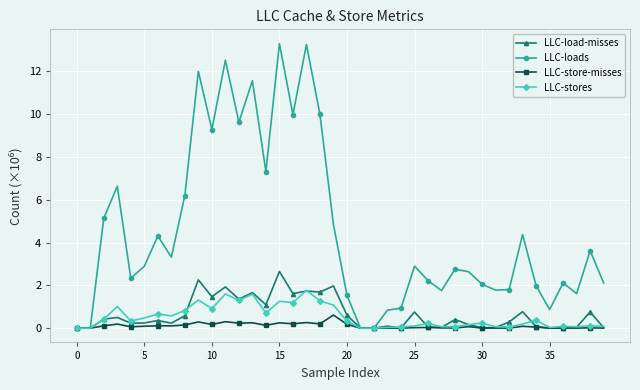

List the series in order of their peak value, highest first.

LLC-loads, LLC-load-misses, LLC-stores, LLC-store-misses